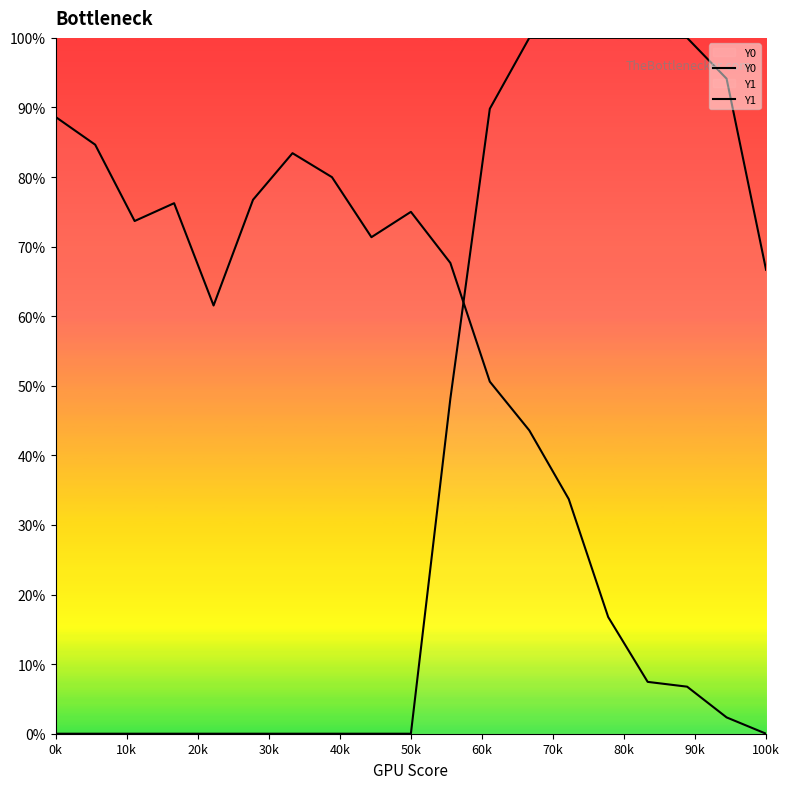

The value of Y0 at 11 is 0.9. True or false?

False